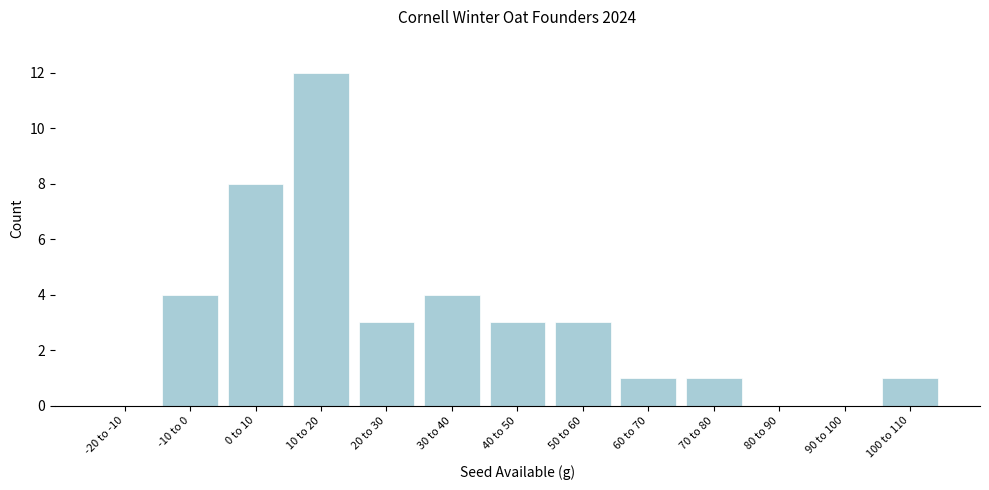

Reading left to right, what are all the values shown in this chart?

-20 to -10=0	-10 to 0=4	0 to 10=8	10 to 20=12	20 to 30=3	30 to 40=4	40 to 50=3	50 to 60=3	60 to 70=1	70 to 80=1	80 to 90=0	90 to 100=0	100 to 110=1